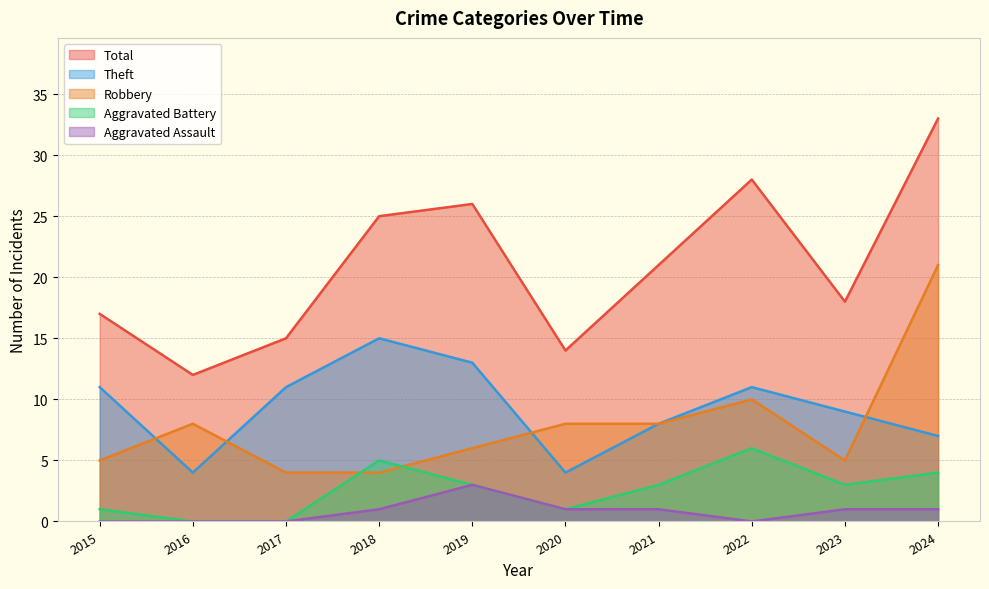

Which series has the largest total across all categories?

Total